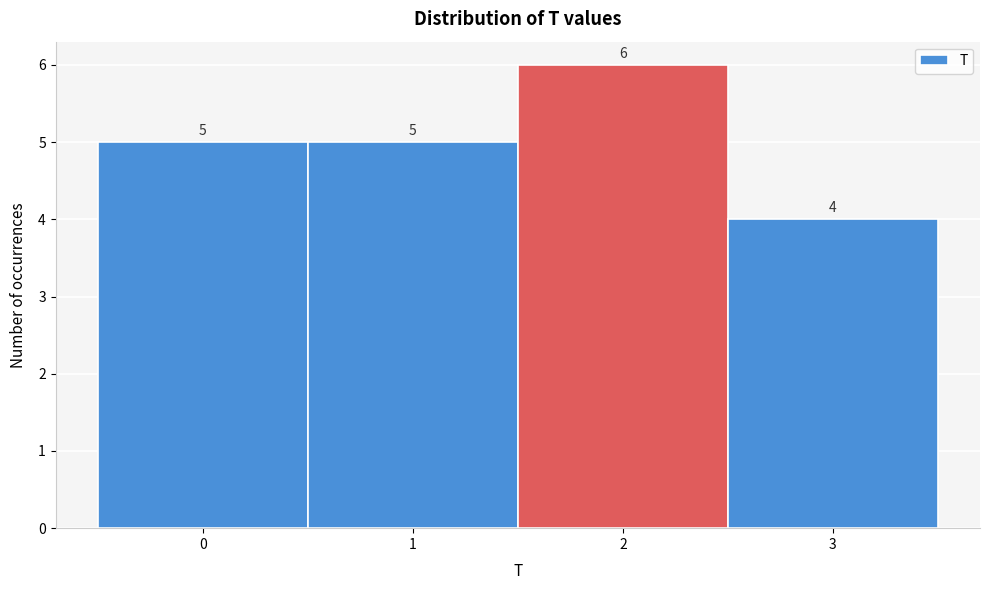

Reading left to right, list every bar in this chart as the range it spans on the x-axis followed by its height.

-0.5 to 0.5: 5
0.5 to 1.5: 5
1.5 to 2.5: 6
2.5 to 3.5: 4